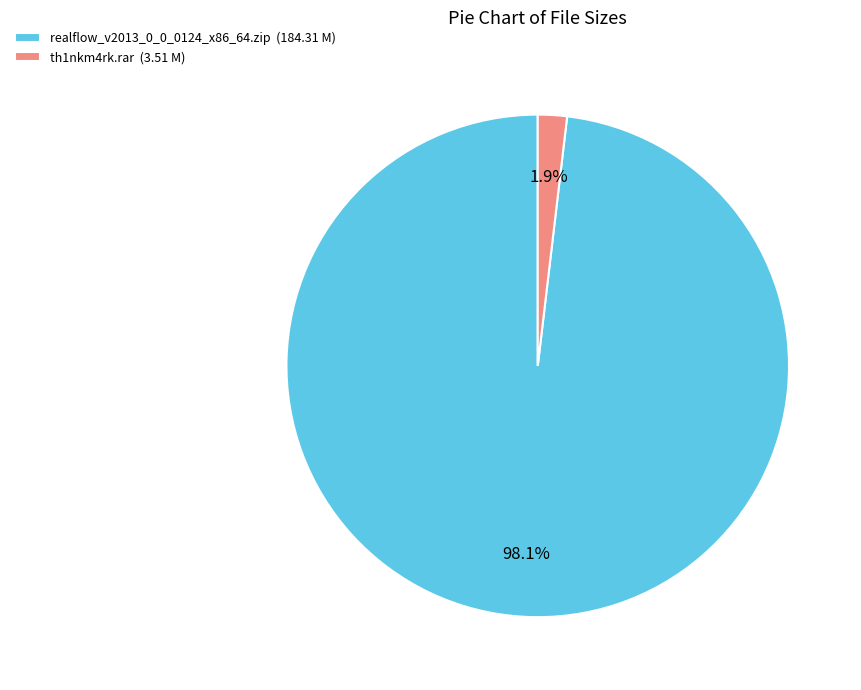

To the nearest percent, what is the average slice percentage?

50%